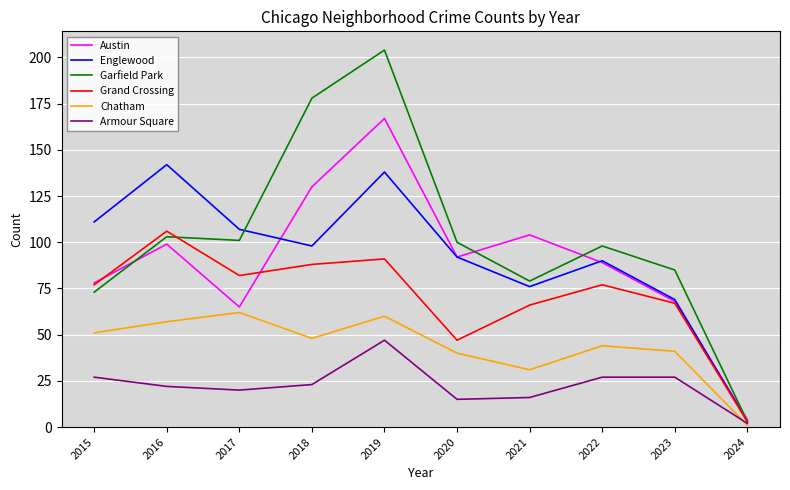

Reading left to right, transcribe all the data shown in this chart.

Austin: 78	99	65	130	167	92	104	89	68	4
Englewood: 111	142	107	98	138	92	76	90	69	3
Garfield Park: 73	103	101	178	204	100	79	98	85	3
Grand Crossing: 77	106	82	88	91	47	66	77	67	3
Chatham: 51	57	62	48	60	40	31	44	41	1
Armour Square: 27	22	20	23	47	15	16	27	27	2